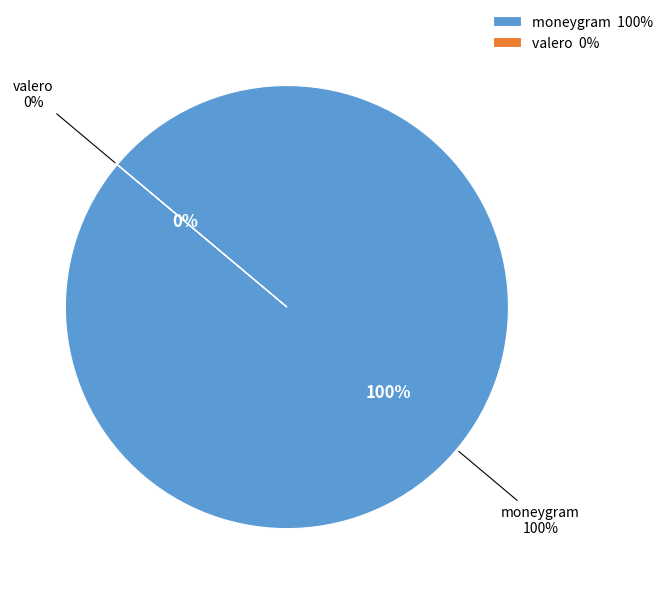

Which slice represents more than half of the pie?

moneygram